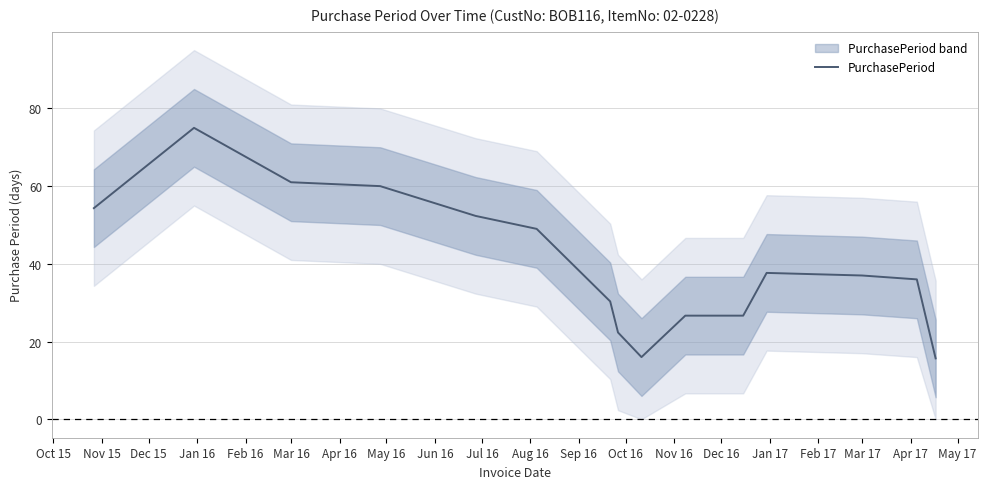

What is the lowest value of the PurchasePeriod series?

15.7